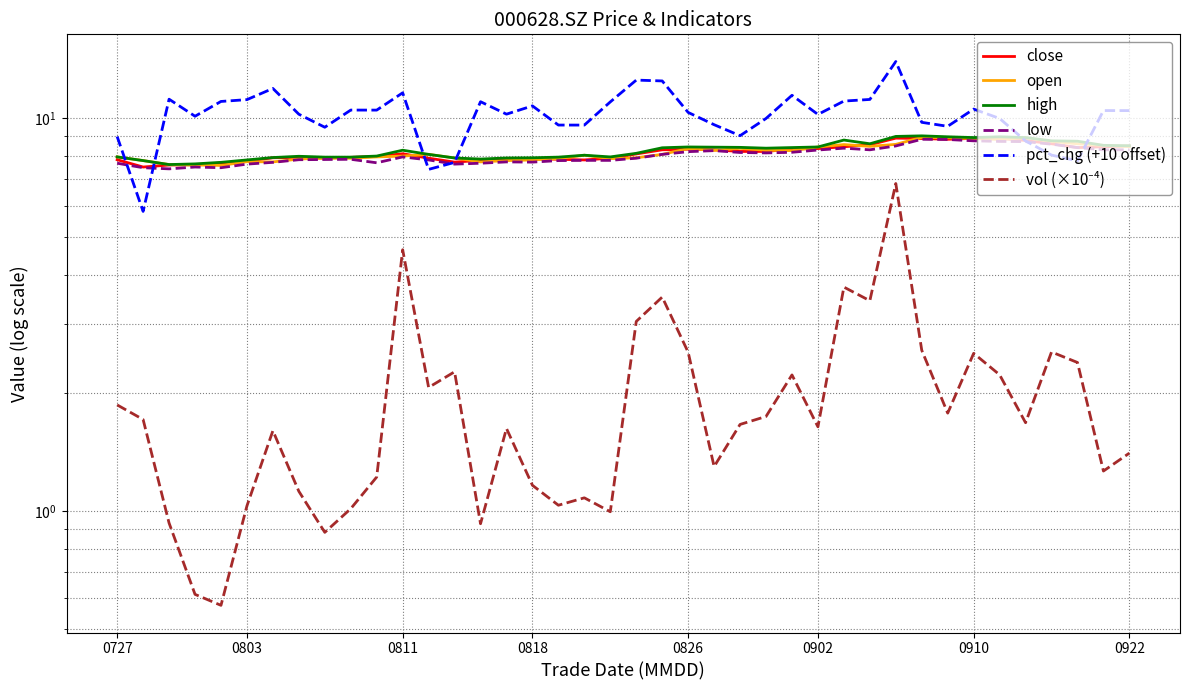

What position from the right is 19?

21